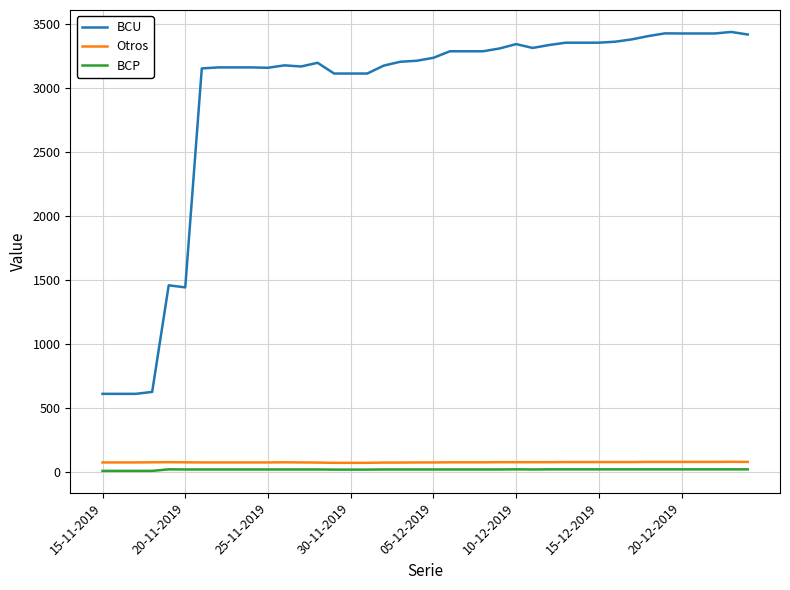

What is the greatest value displayed?

3438